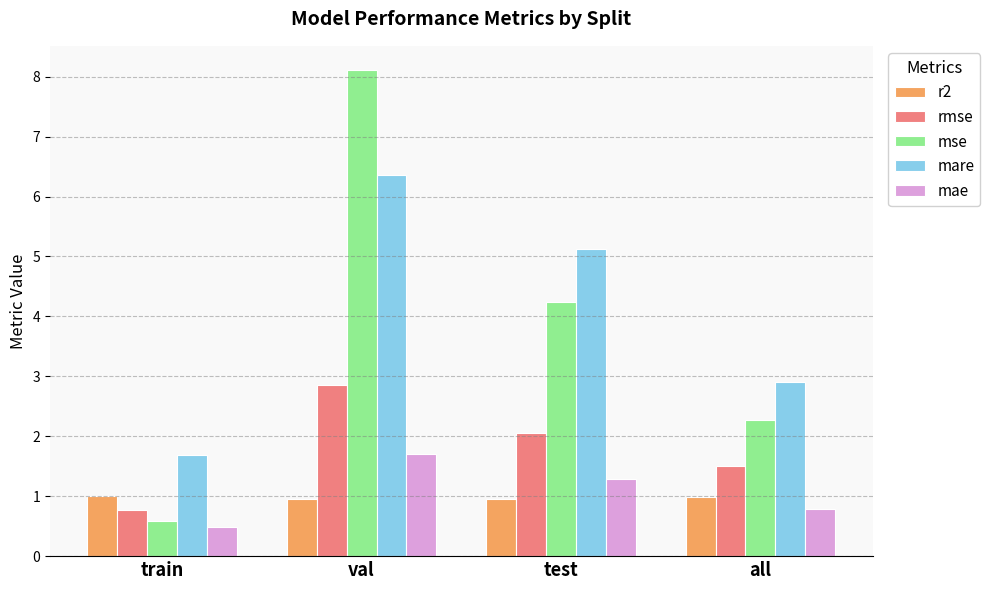

What is the difference between the highest and lowest values at all?

2.1